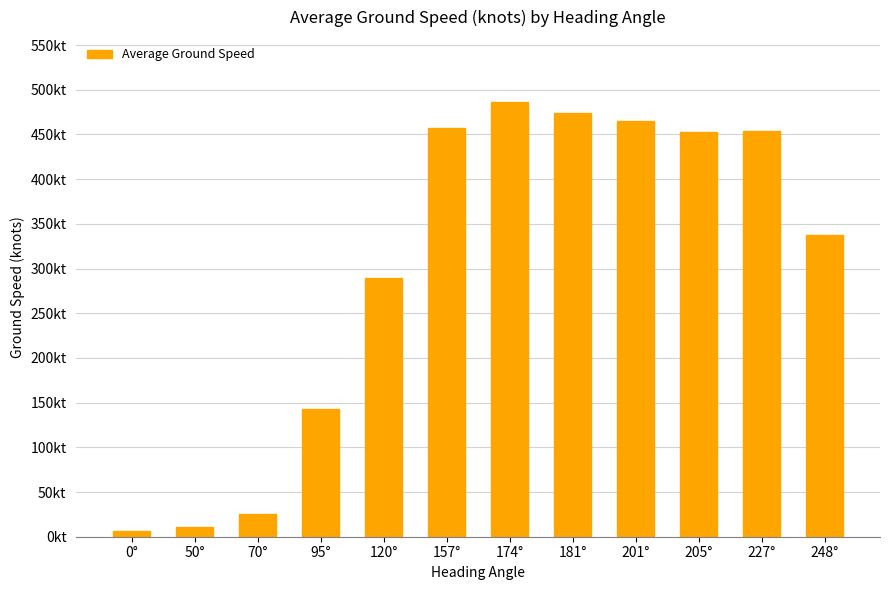

At which category does the chart reach its minimum across all series?

0°